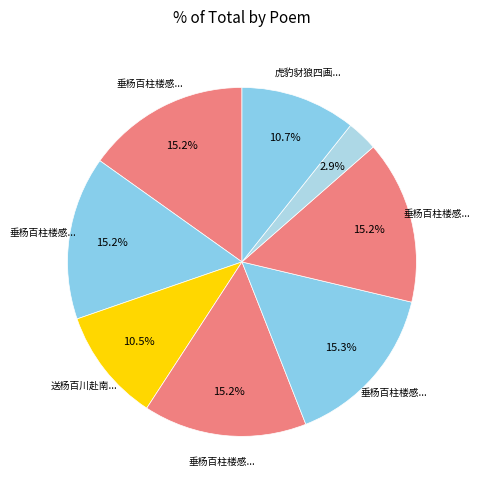

To the nearest percent, what is the difference between the largest and smallest slice percentages?

12%